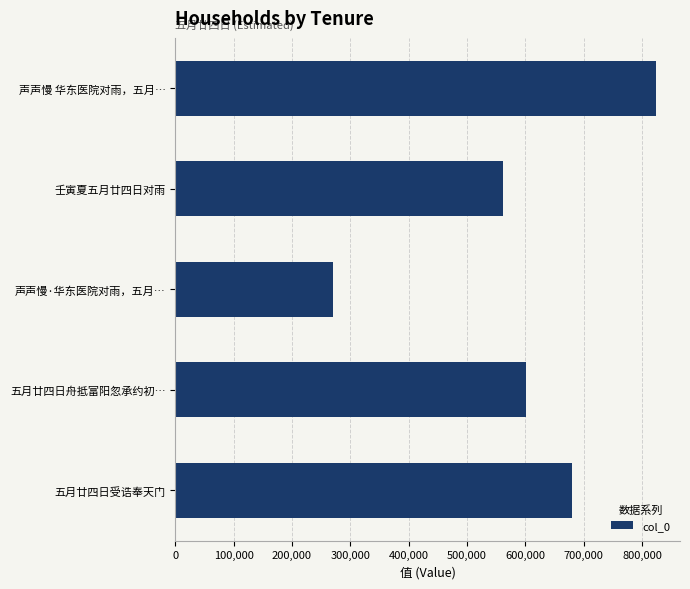

How many series are shown in this chart?

1